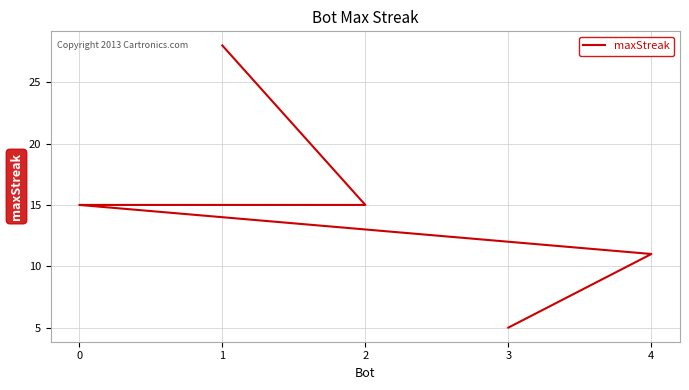

Reading left to right, what are all the values shown in this chart?

1=28	2=15	0=15	4=11	3=5